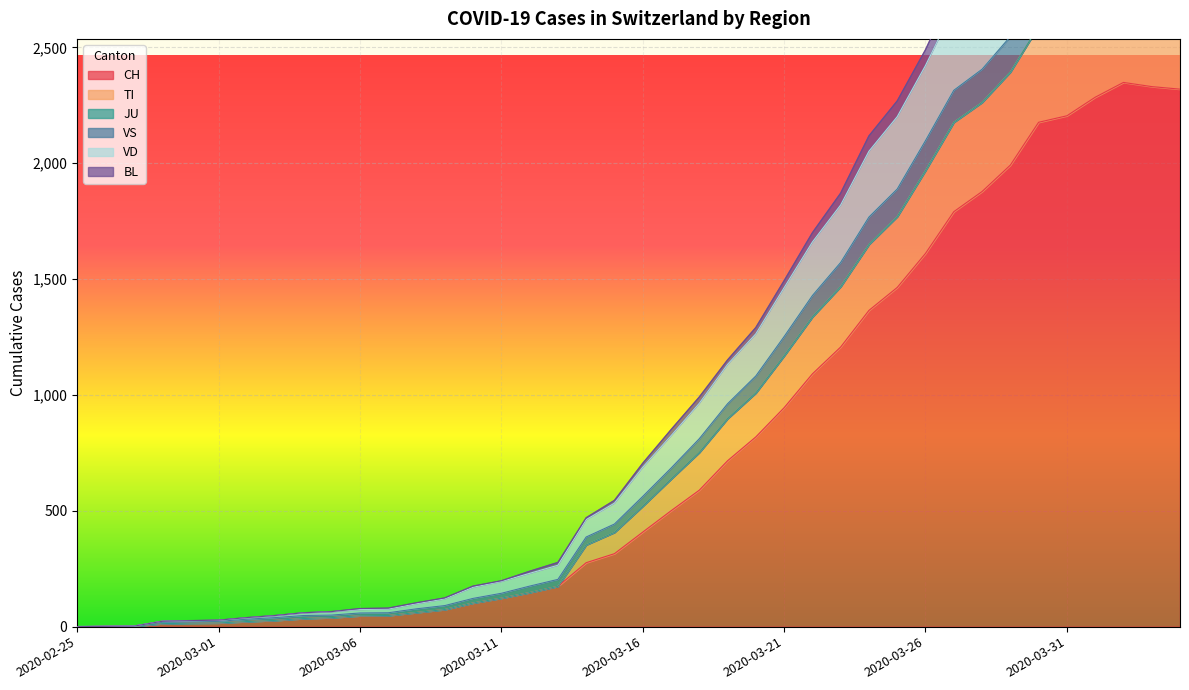

The value of CH at 2020-03-31 is 2205. True or false?

True